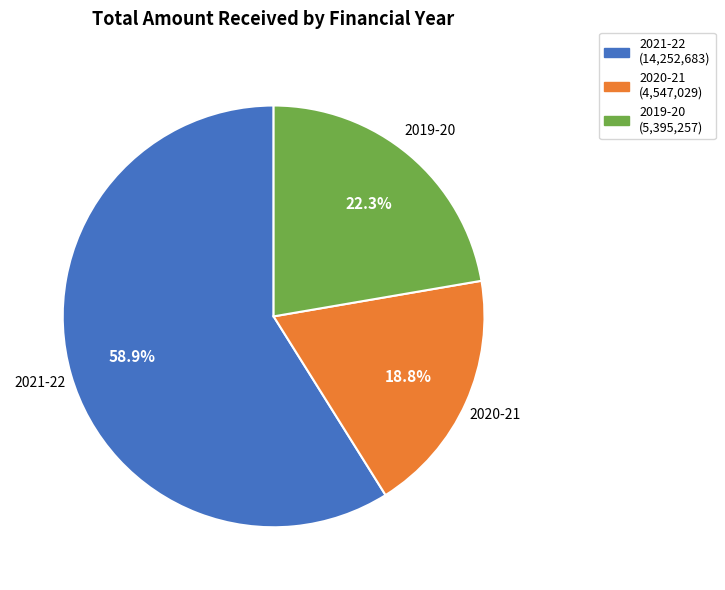

Which category accounts for the majority?

2021-22